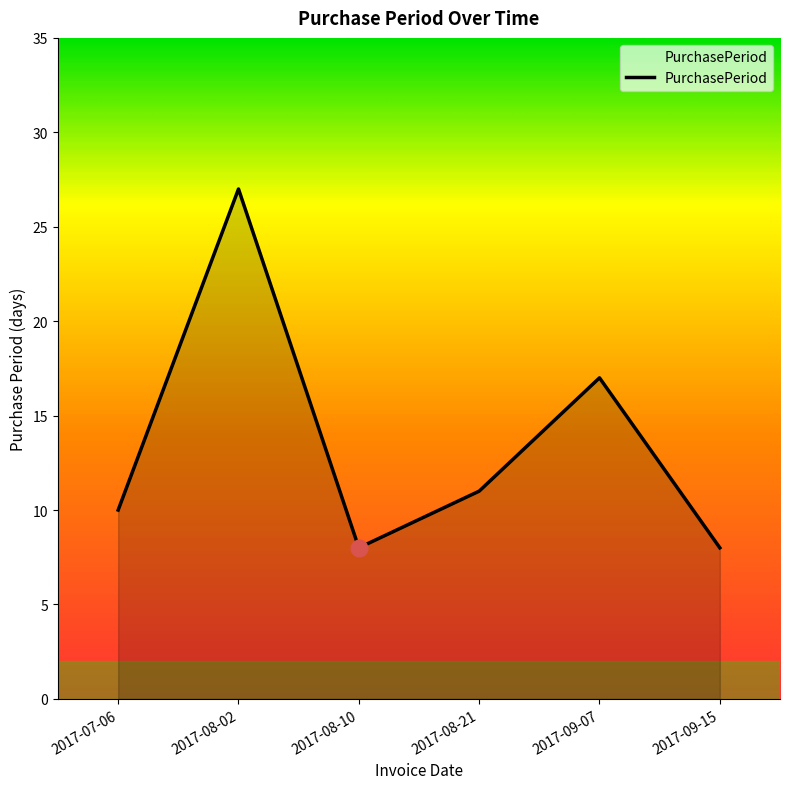

Reading right to left, extract all data points from this chart.

8	17	11	8	27	10